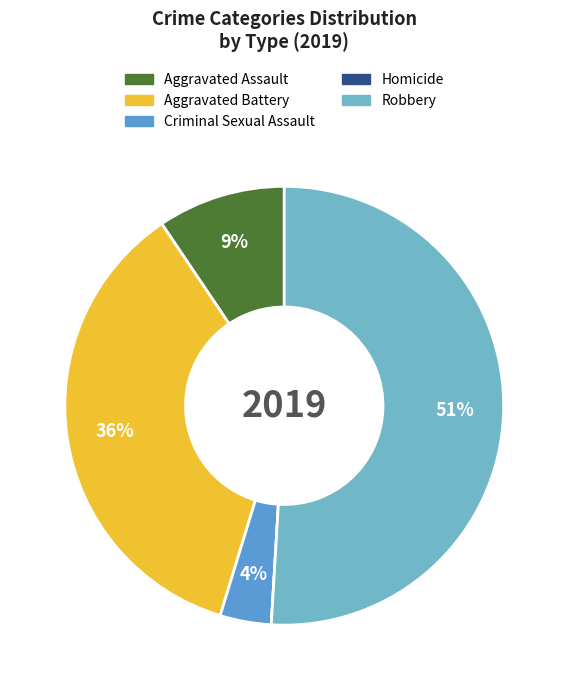

What percentage do Homicide and Aggravated Battery together represent?

35.8%